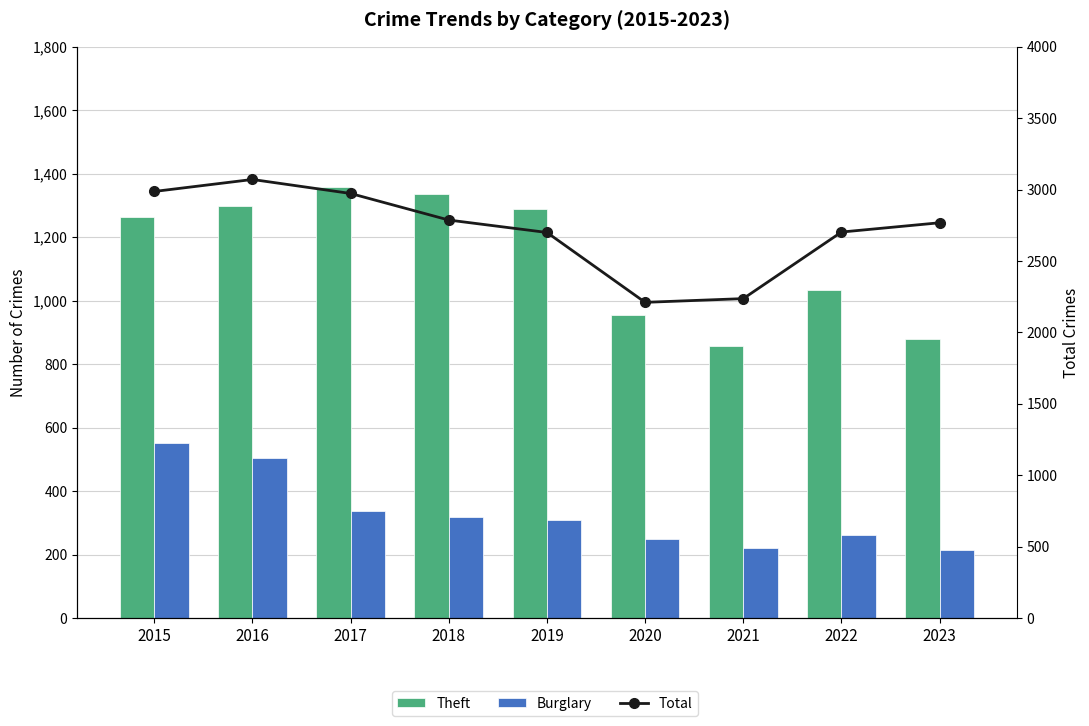

Which series has the widest spread of values?

Total